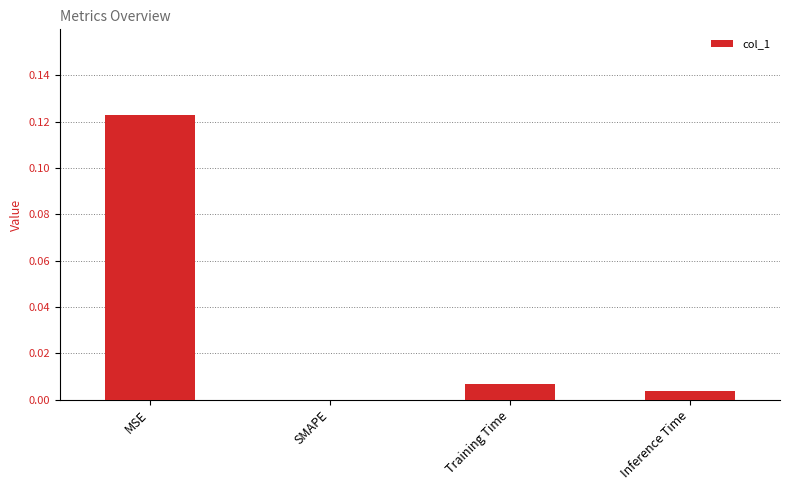

Which category has the highest value across all series?

MSE